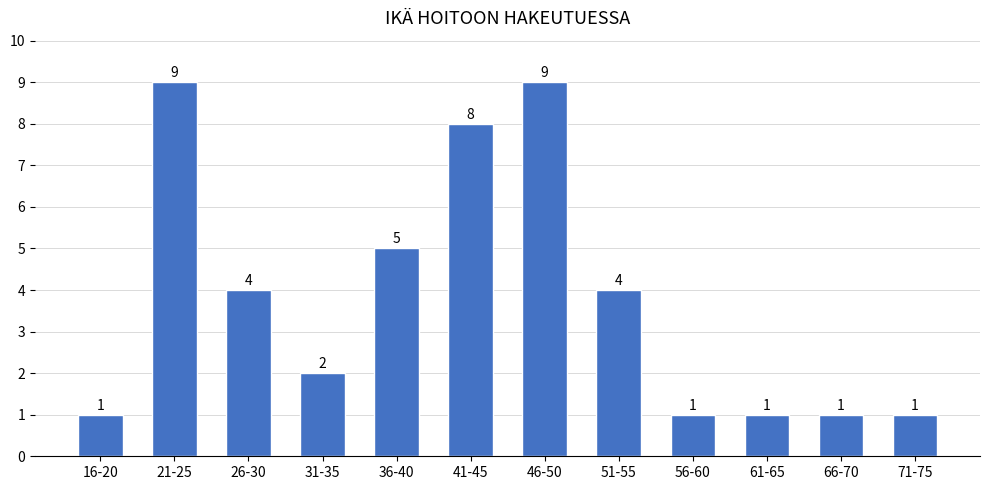

Reading left to right, what are all the values shown in this chart?

16-20=1	21-25=9	26-30=4	31-35=2	36-40=5	41-45=8	46-50=9	51-55=4	56-60=1	61-65=1	66-70=1	71-75=1